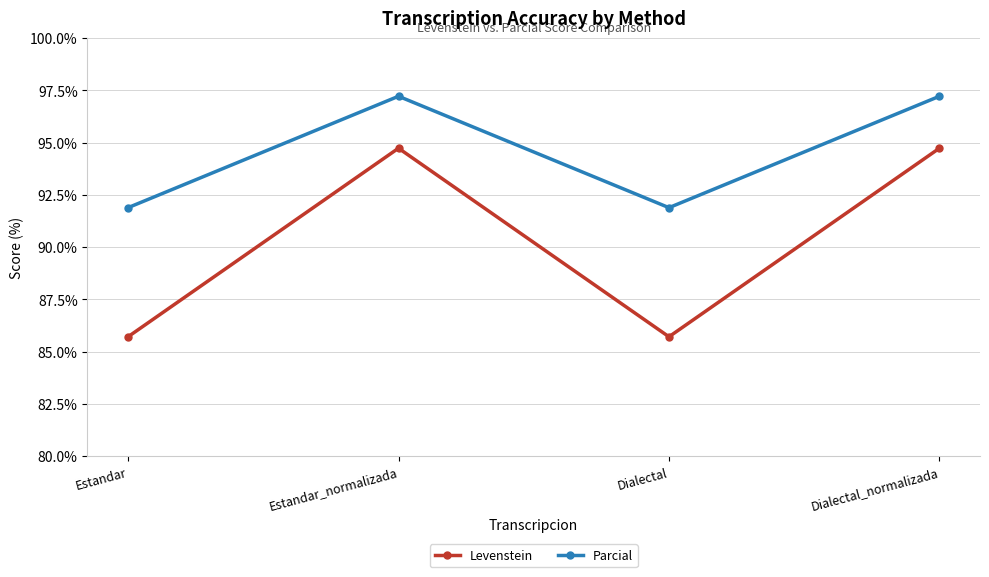

What is the label of the 2nd point from the right?

Dialectal